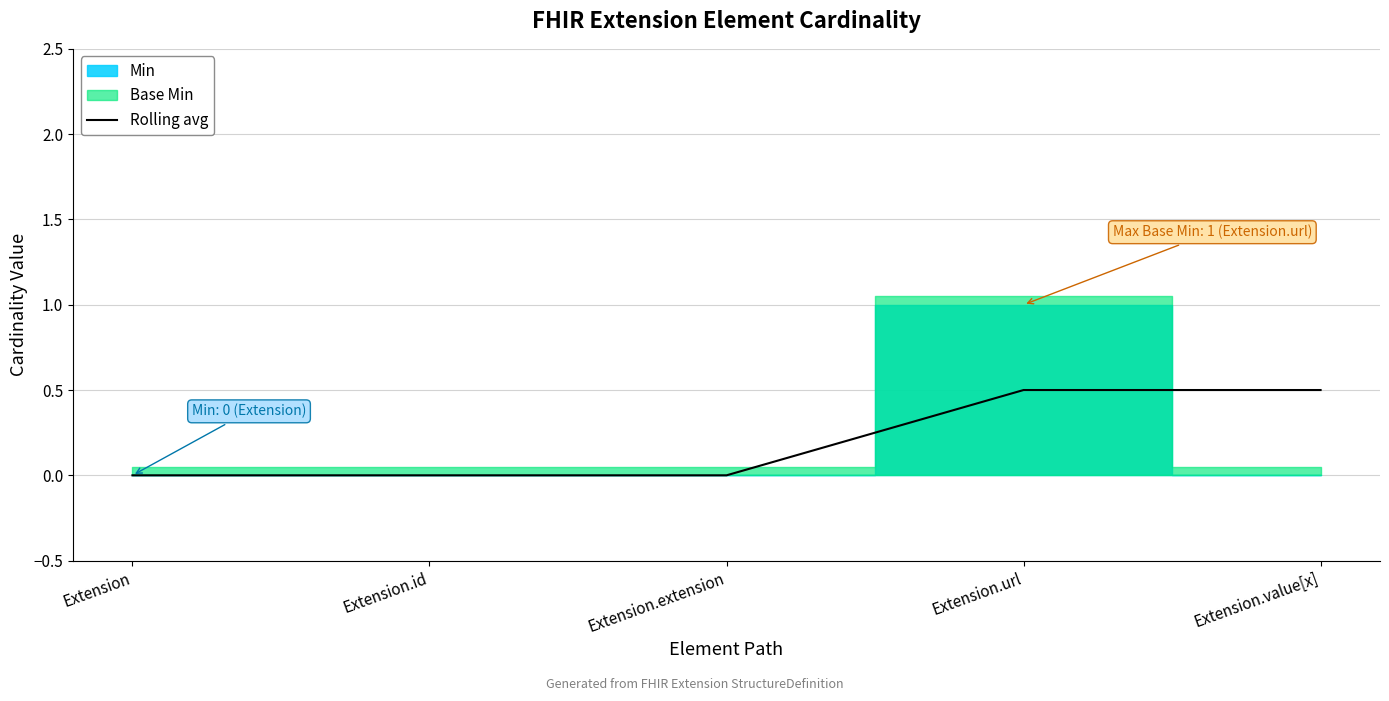

What position from the left is Extension.extension?

3